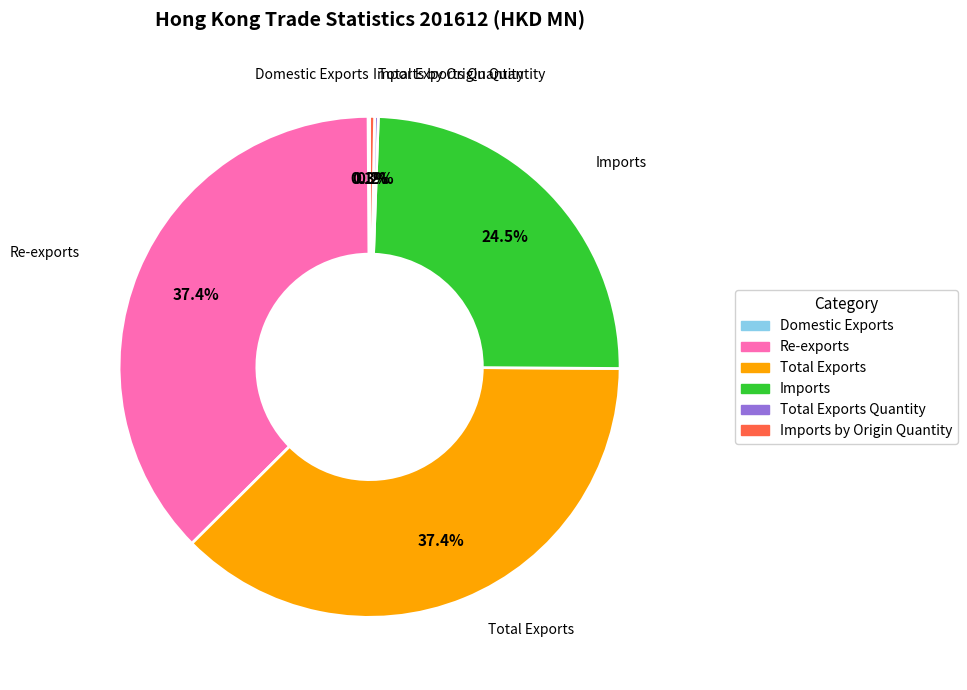

To the nearest percent, what is the difference between the largest and smallest slice percentages?

37%